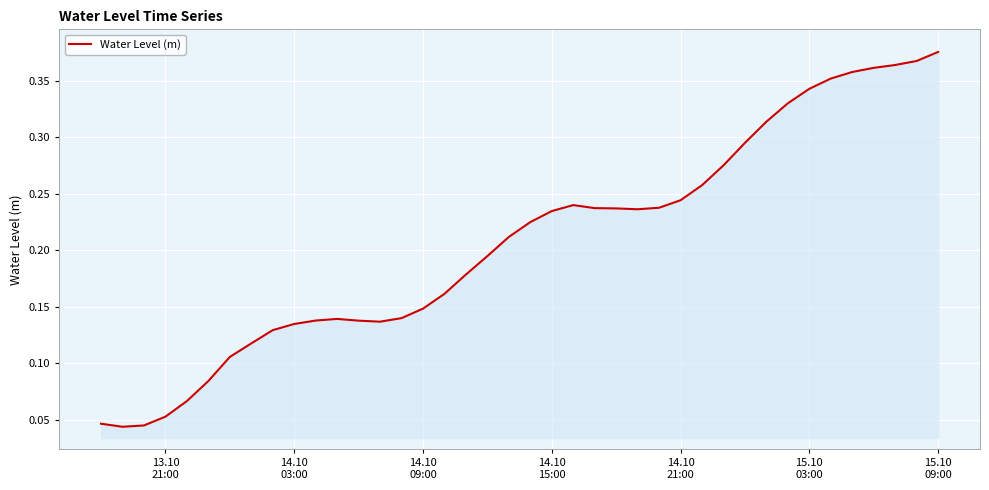

Is this an area chart (filled region under the line)?

Yes